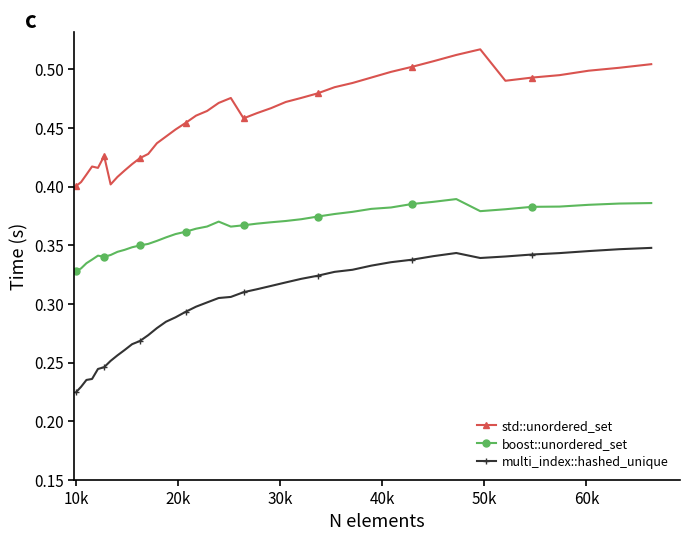

At how many categories does at least one series exceed 0?

40